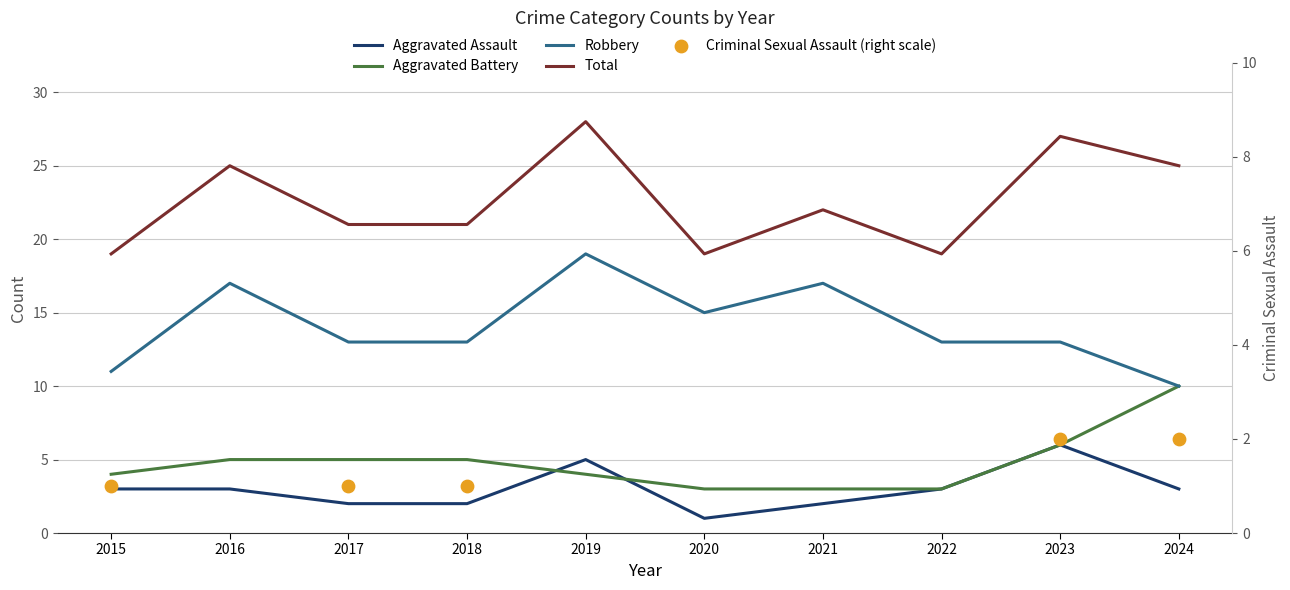

At how many categories does at least one series exceed 26?

2